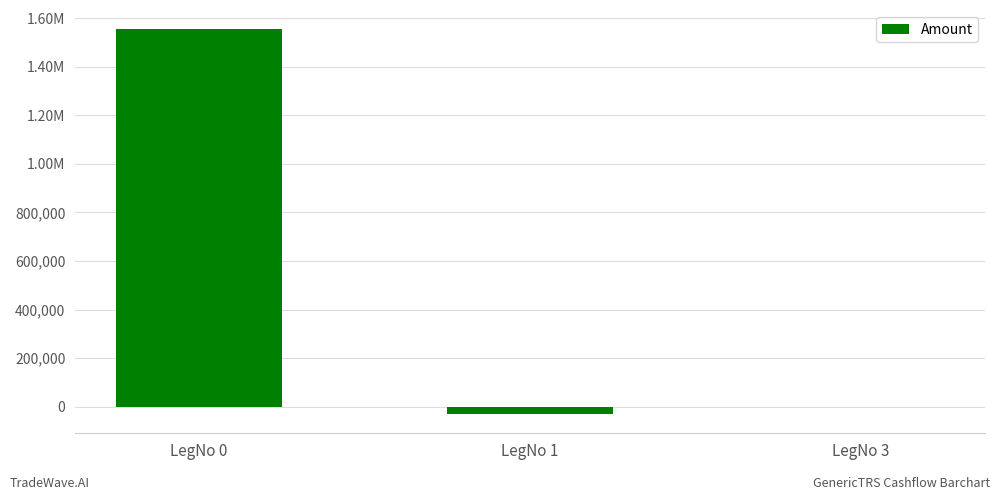

Rank the categories by value from highest to lowest.

LegNo 0, LegNo 3, LegNo 1